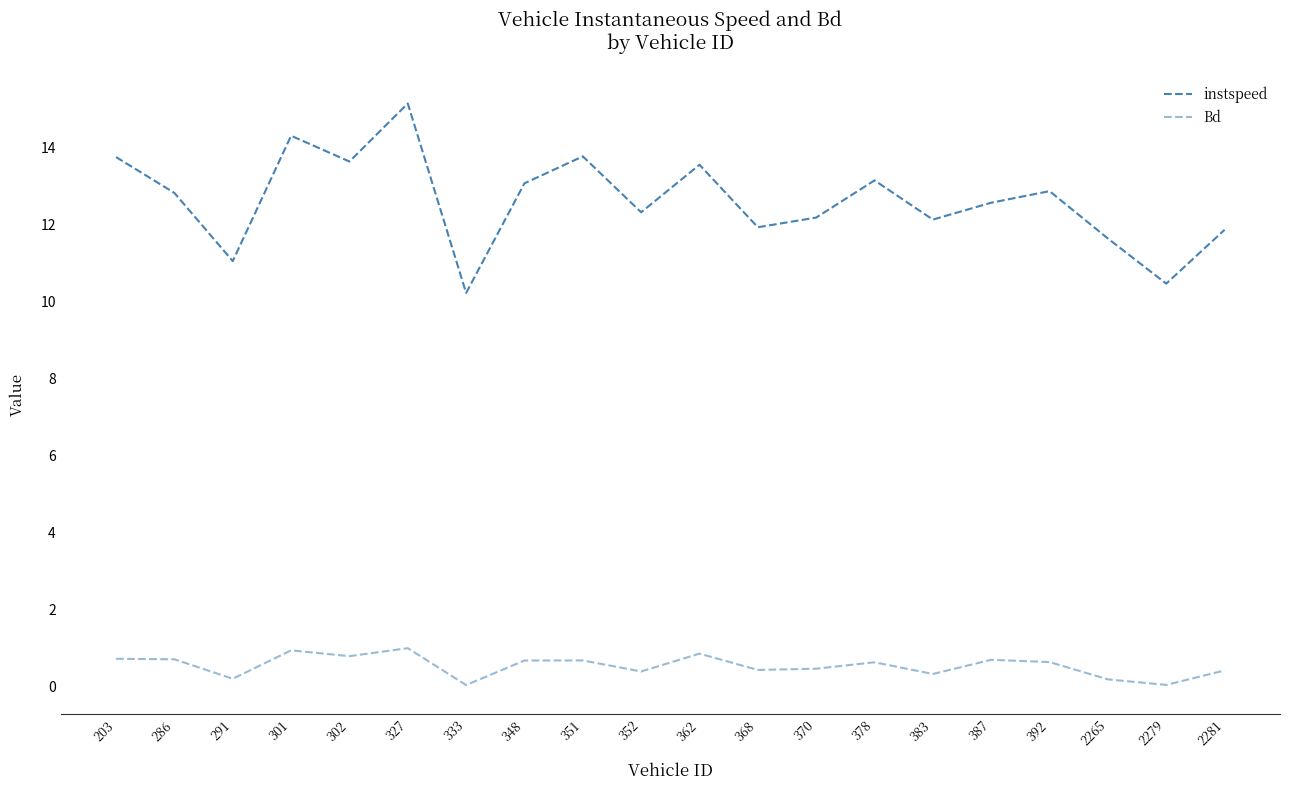

True or false: Bd has more than 2 interior local peaks.

True